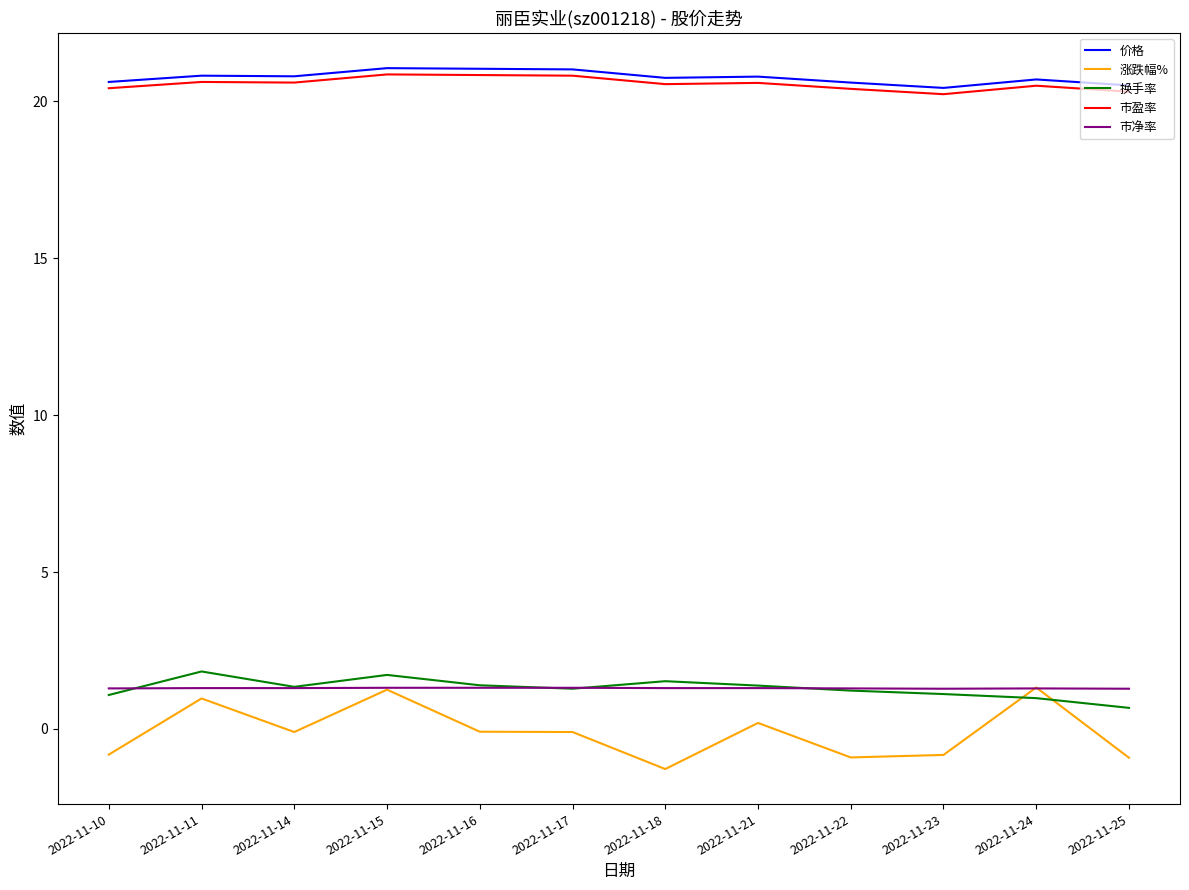

What is the greatest value displayed?

21.1